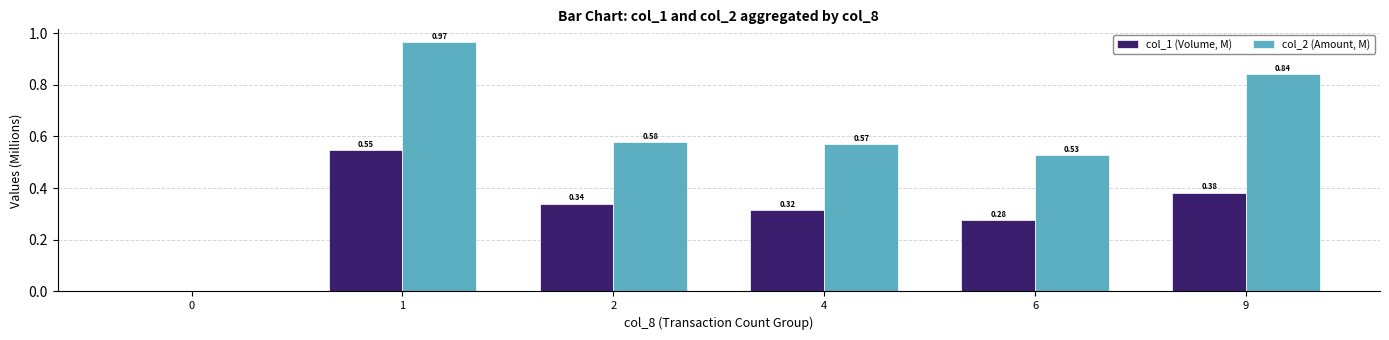

Which series changed the most between 0 and 6?

col_2 (Amount, M)